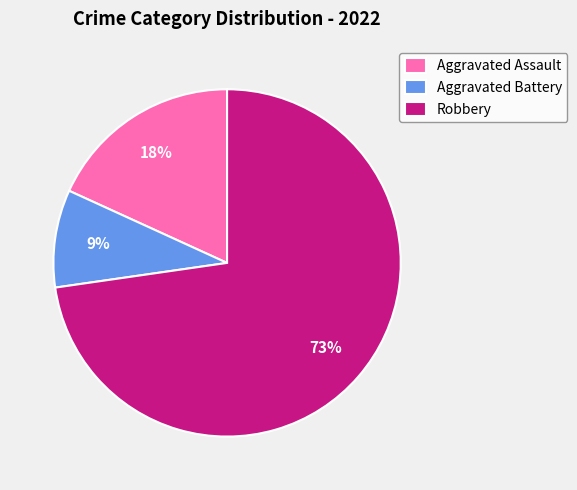

Approximately how many times larger is the value at Aggravated Assault compared to Aggravated Battery?

2.0